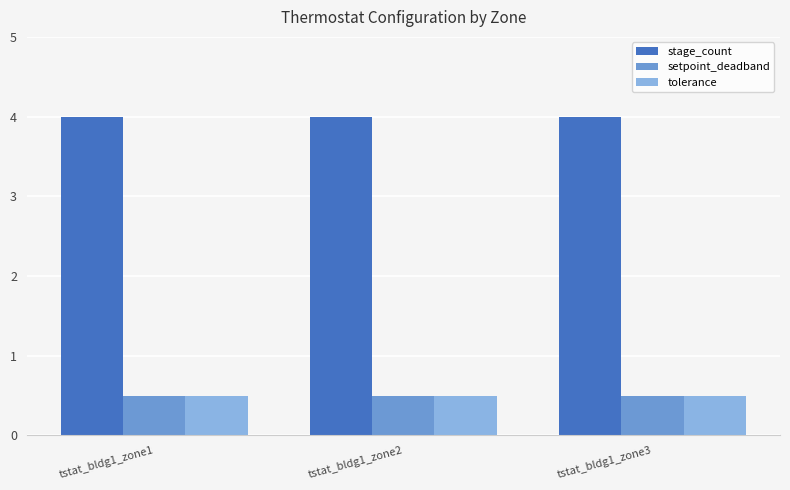

Reading left to right, what are all the values shown in this chart?

stage_count: tstat_bldg1_zone1=4.0	tstat_bldg1_zone2=4.0	tstat_bldg1_zone3=4.0
setpoint_deadband: tstat_bldg1_zone1=0.5	tstat_bldg1_zone2=0.5	tstat_bldg1_zone3=0.5
tolerance: tstat_bldg1_zone1=0.5	tstat_bldg1_zone2=0.5	tstat_bldg1_zone3=0.5